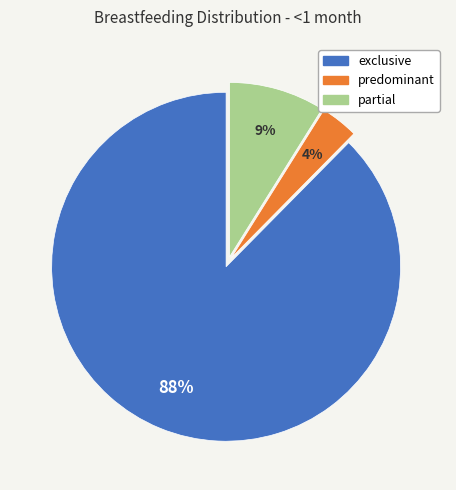

To the nearest percent, what is the average slice percentage?

33%